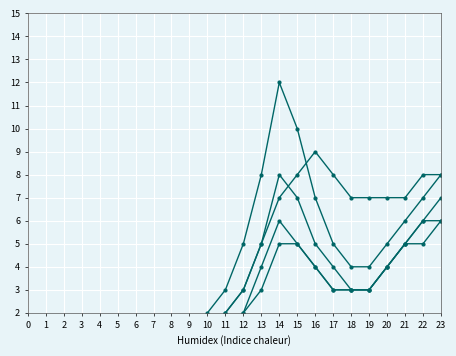

At how many categories does at least one series exceed 5?

11